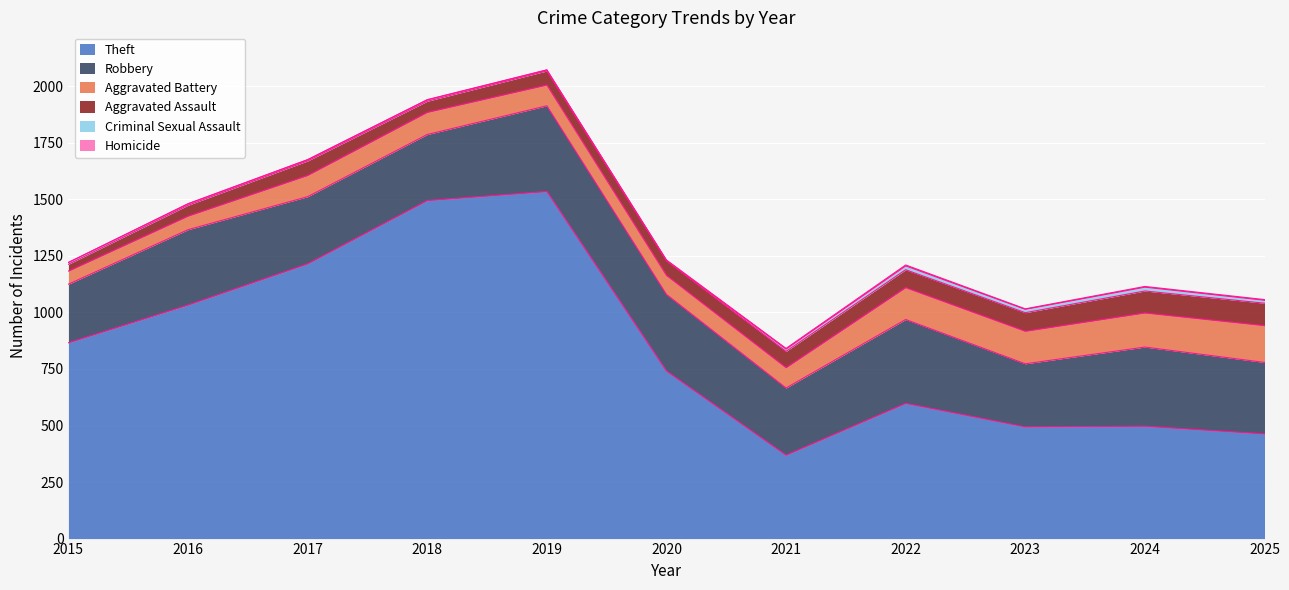

What is the difference between the second highest and second lowest values in the Aggravated Battery series?

91